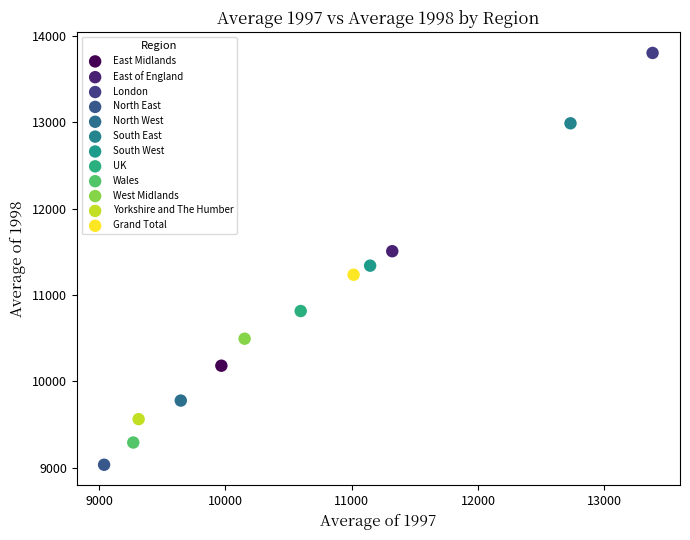

Which series reaches the maximum Y coordinate?

London